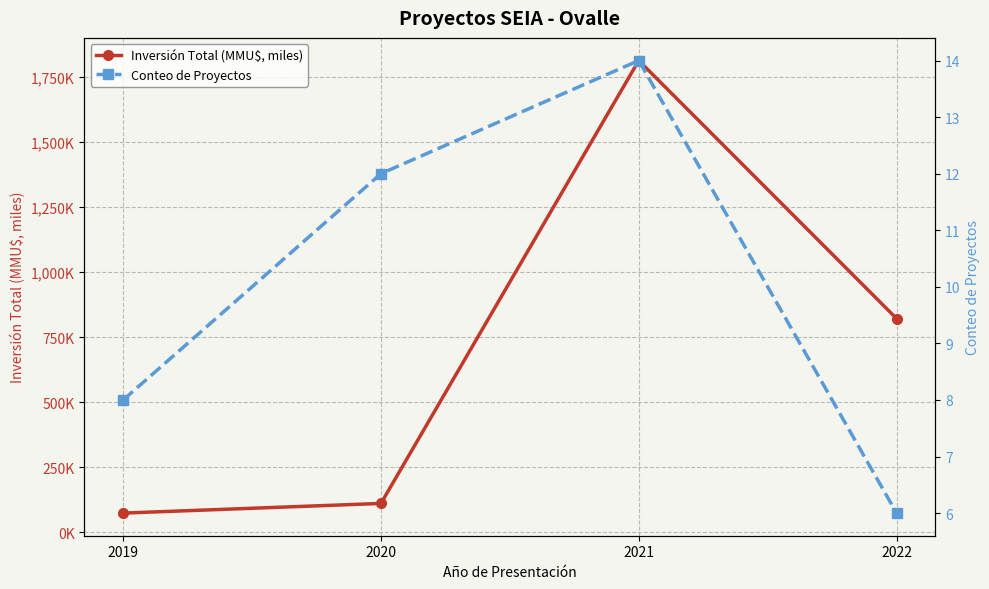

Where is the first local maximum for Inversión Total (MMU$, miles)?

2021